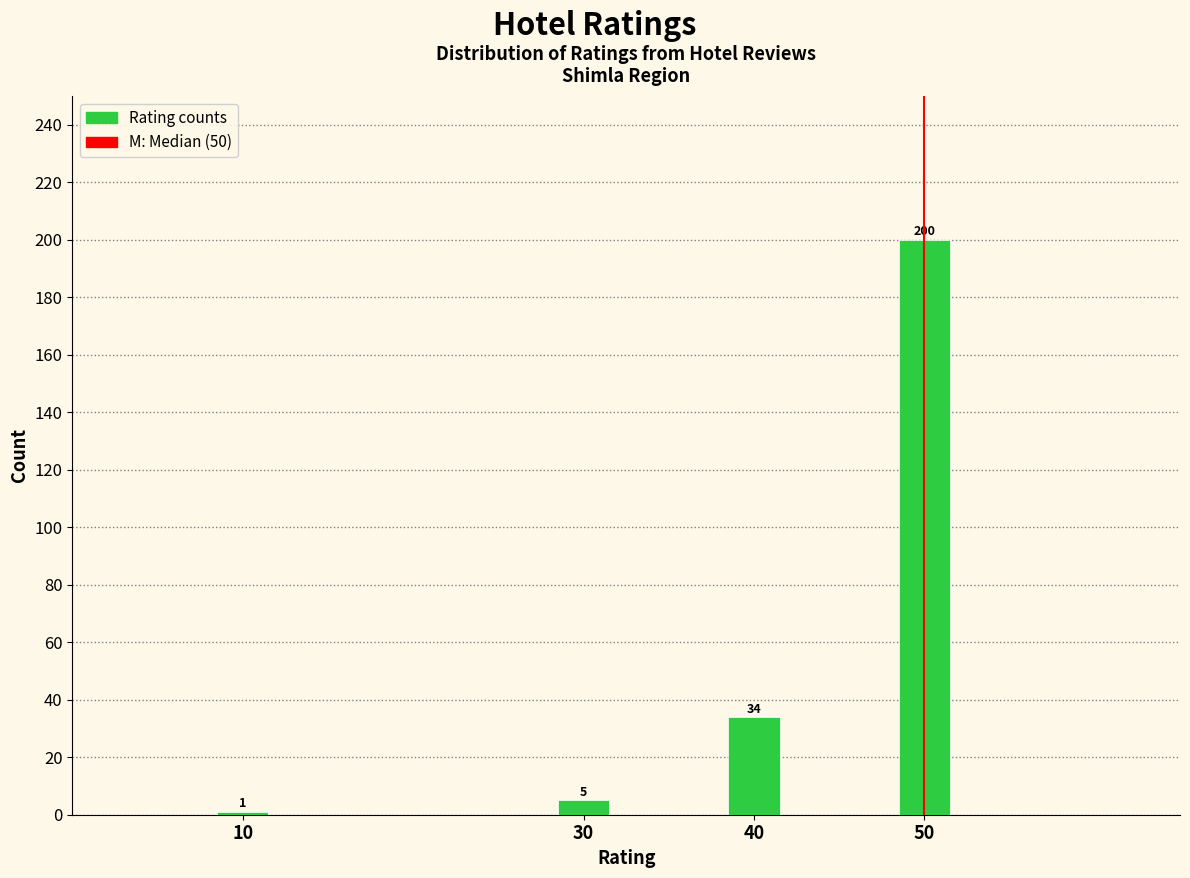

Reading left to right, list all the values displayed in this chart.

10=1	30=5	40=34	50=200